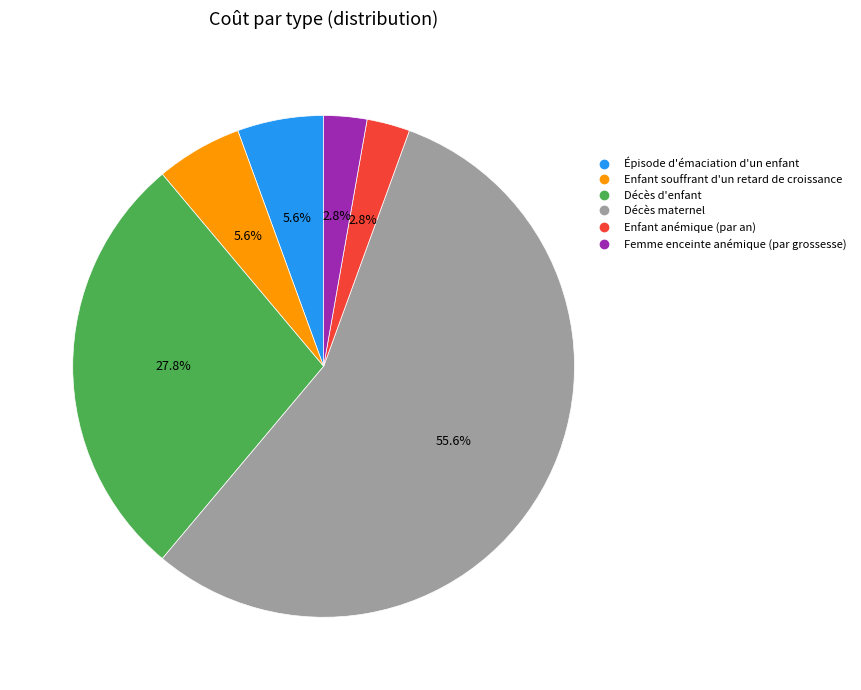

To the nearest percent, what is the combined percentage of Décès maternel and Femme enceinte anémique (par grossesse)?

58%